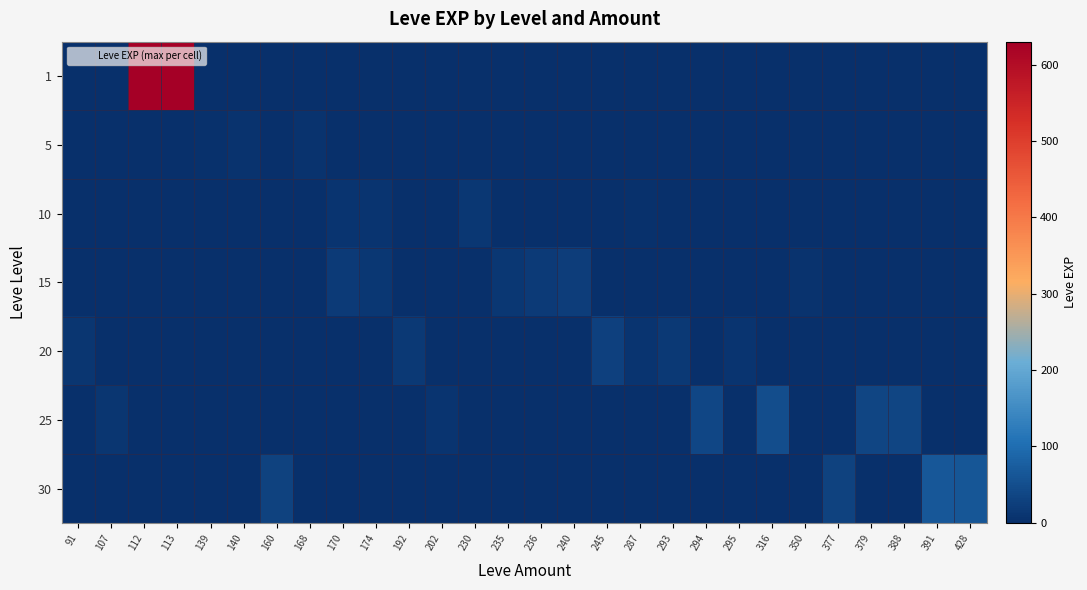

At how many categories does at least one series exceed 121?

2